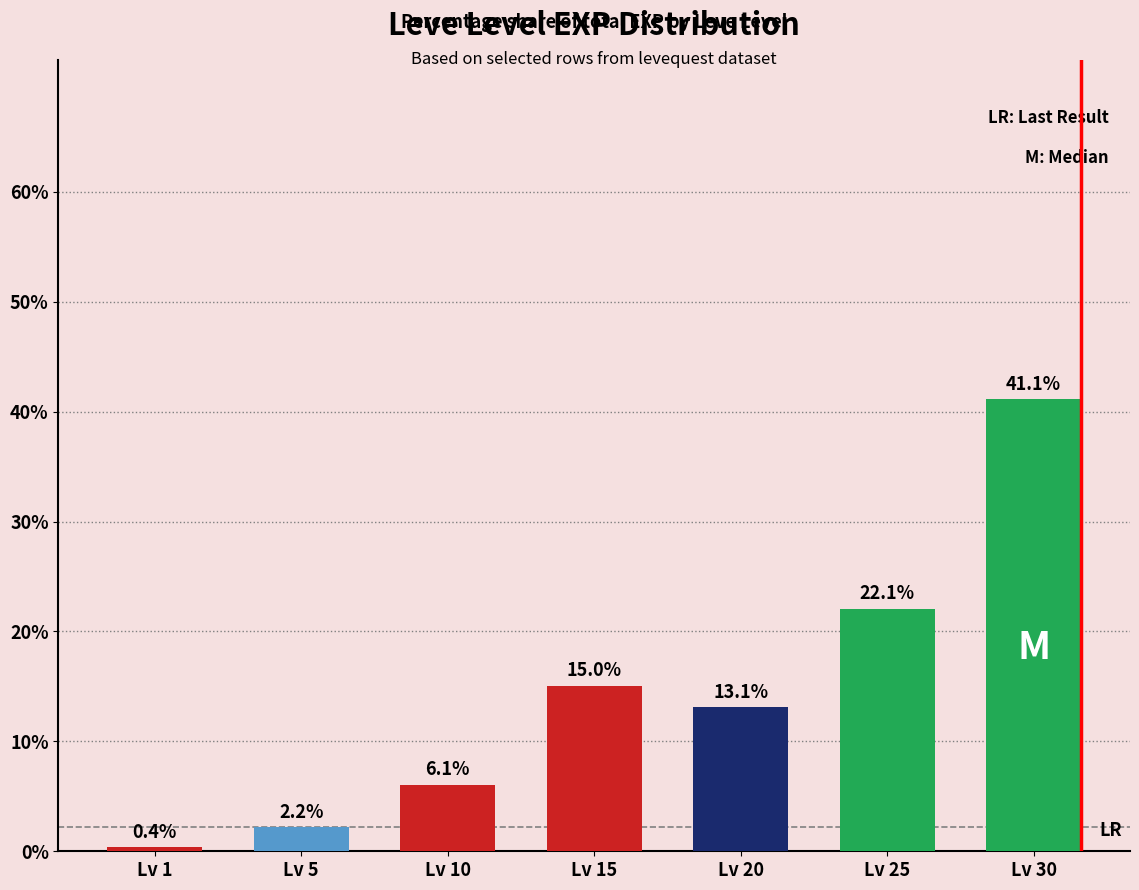

What is the value of the 1st bar from the left?

0.4